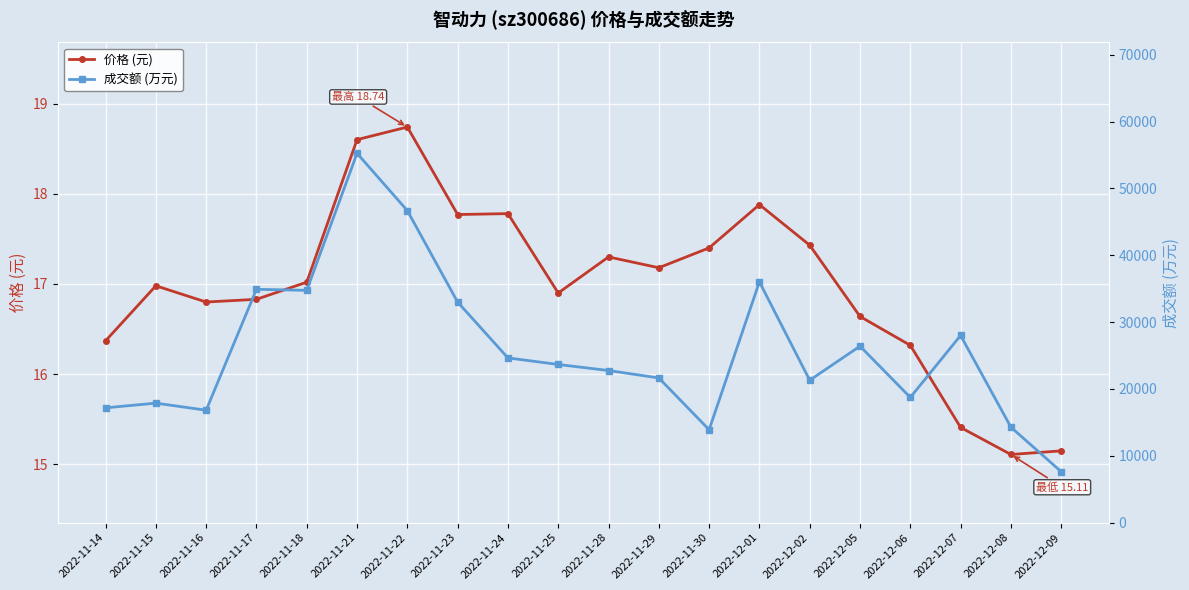

What is the label of the 19th point from the right?

2022-11-15